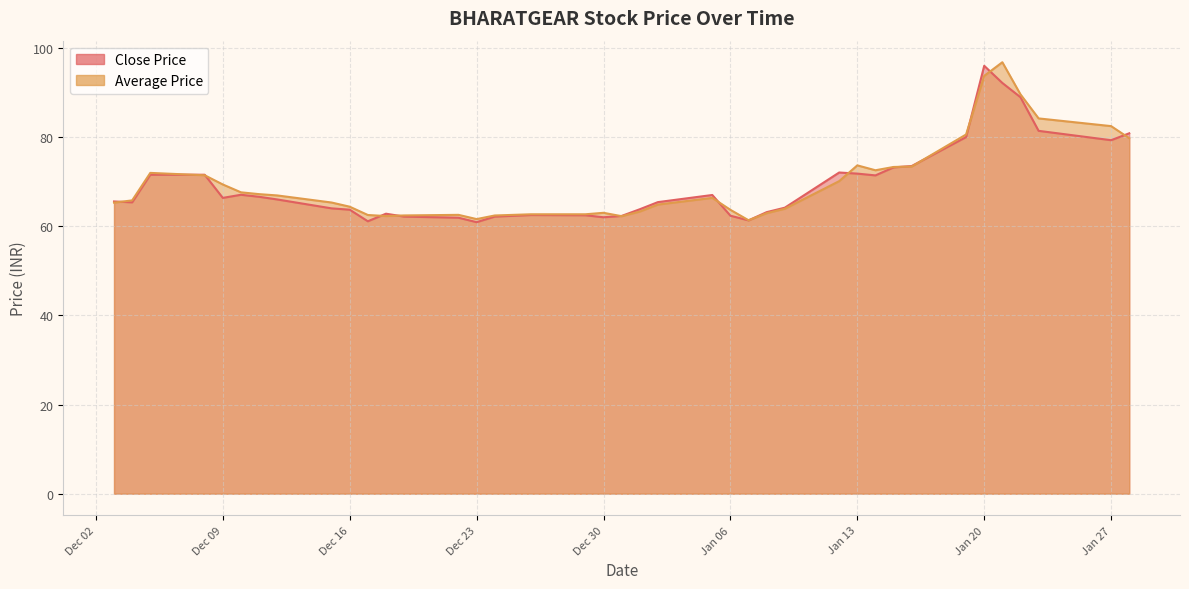

Which series changed the most between 2014-12-11 and 2014-12-18?

Average Price